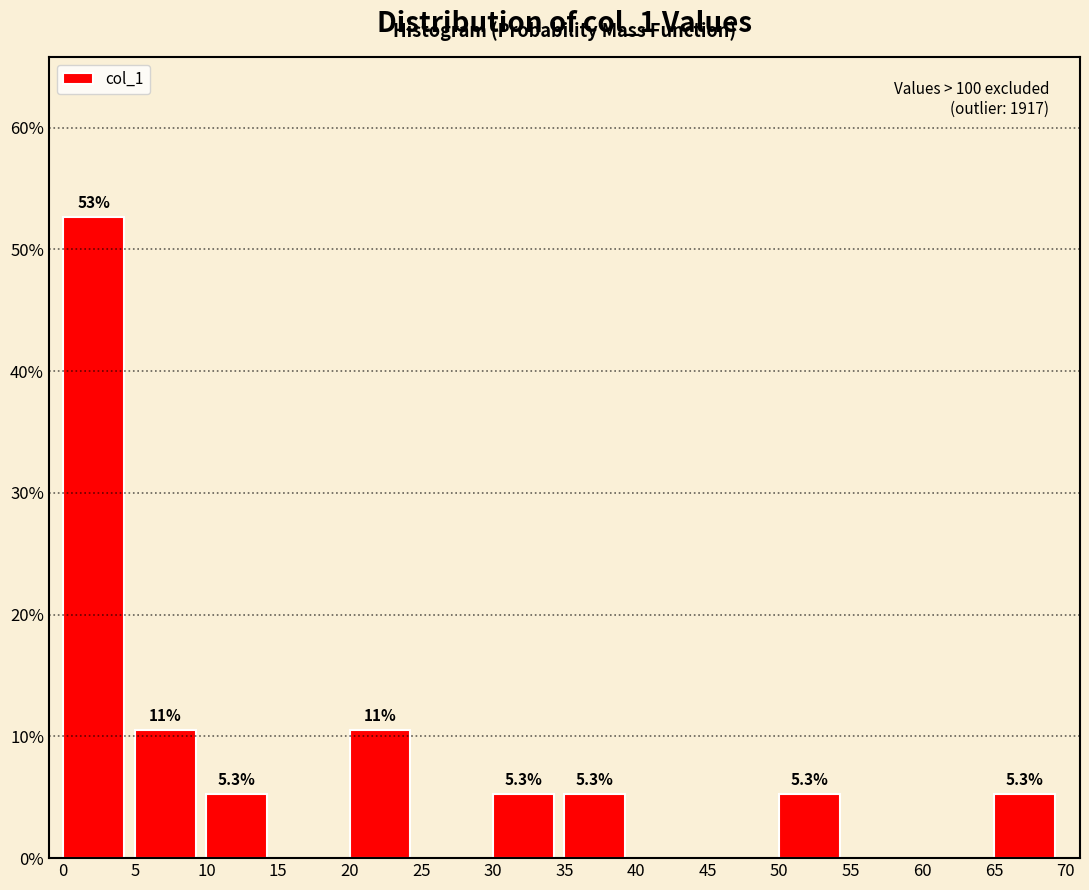

Over which range of the x-axis is the bar tallest?

0 to 5